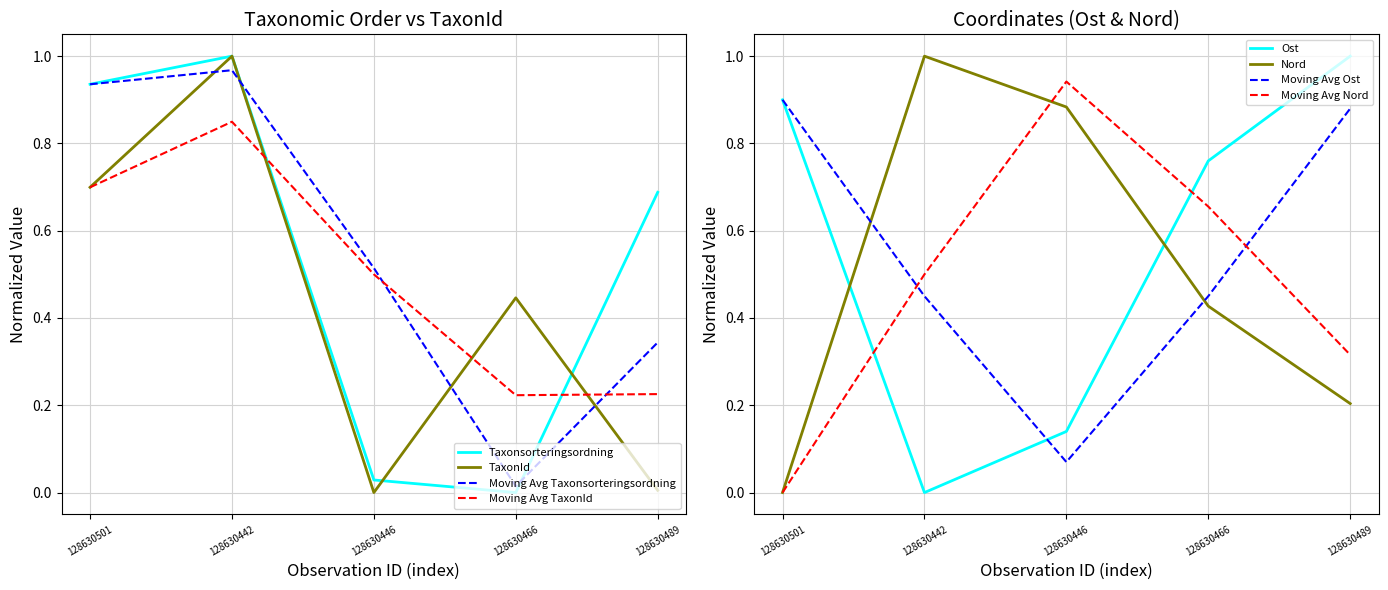

What is the label of the 2nd point from the right?

128630466